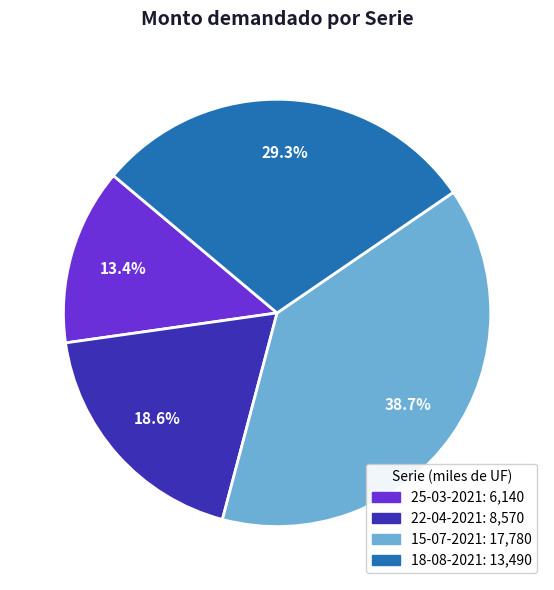

True or false: 25-03-2021 accounts for 13% of the total.

True